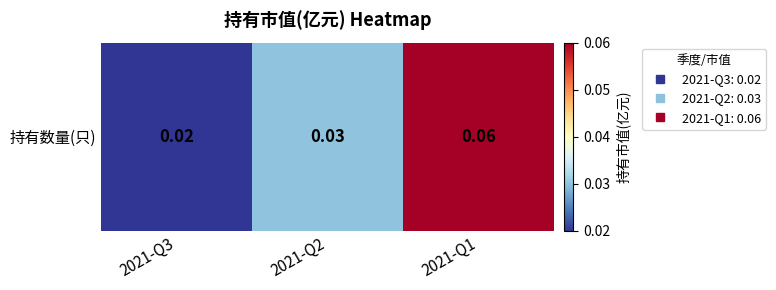

True or false: the data shows 0.0 at 2021-Q3.

False